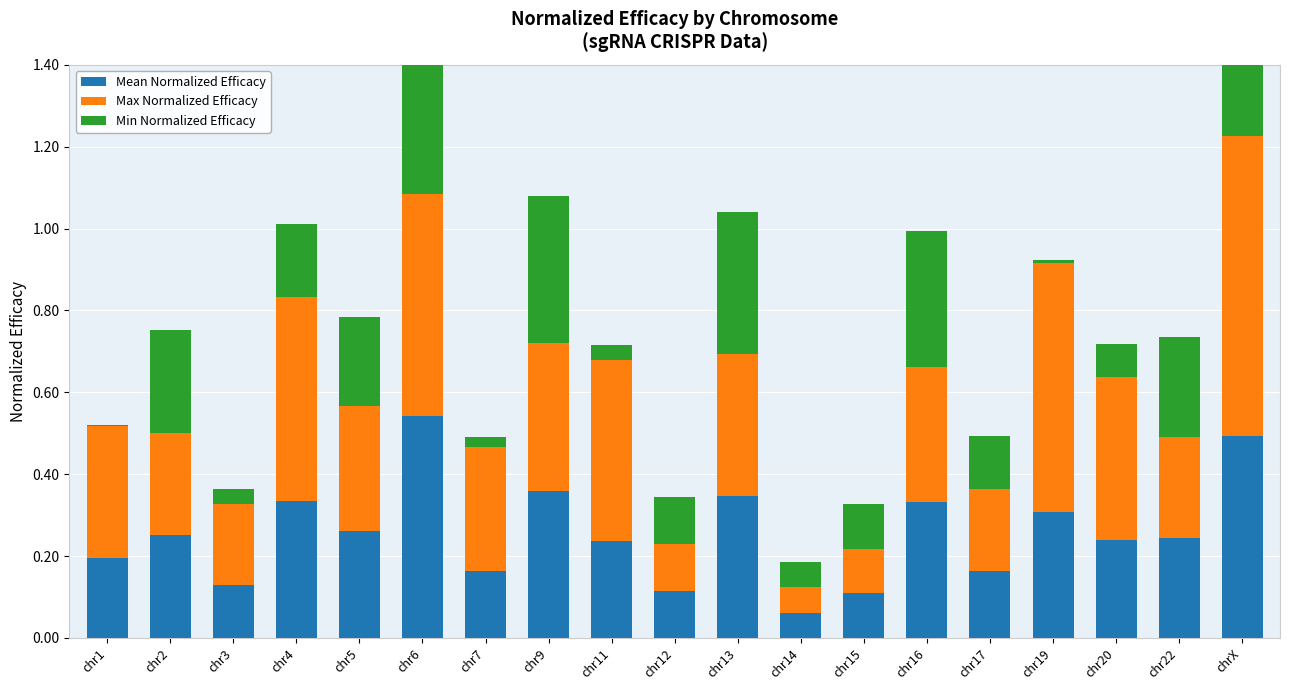

Which series has the largest total across all categories?

Max Normalized Efficacy